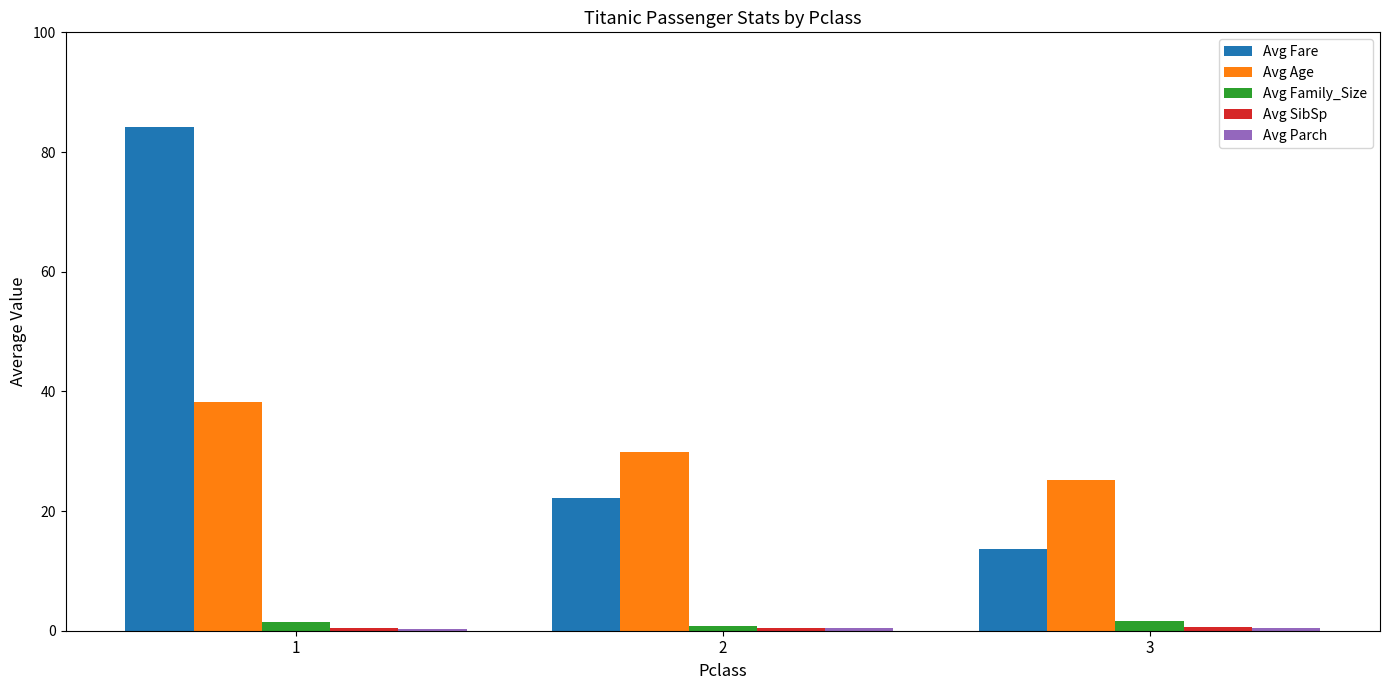

List the labels in order of Avg Fare value, smallest first.

3, 2, 1